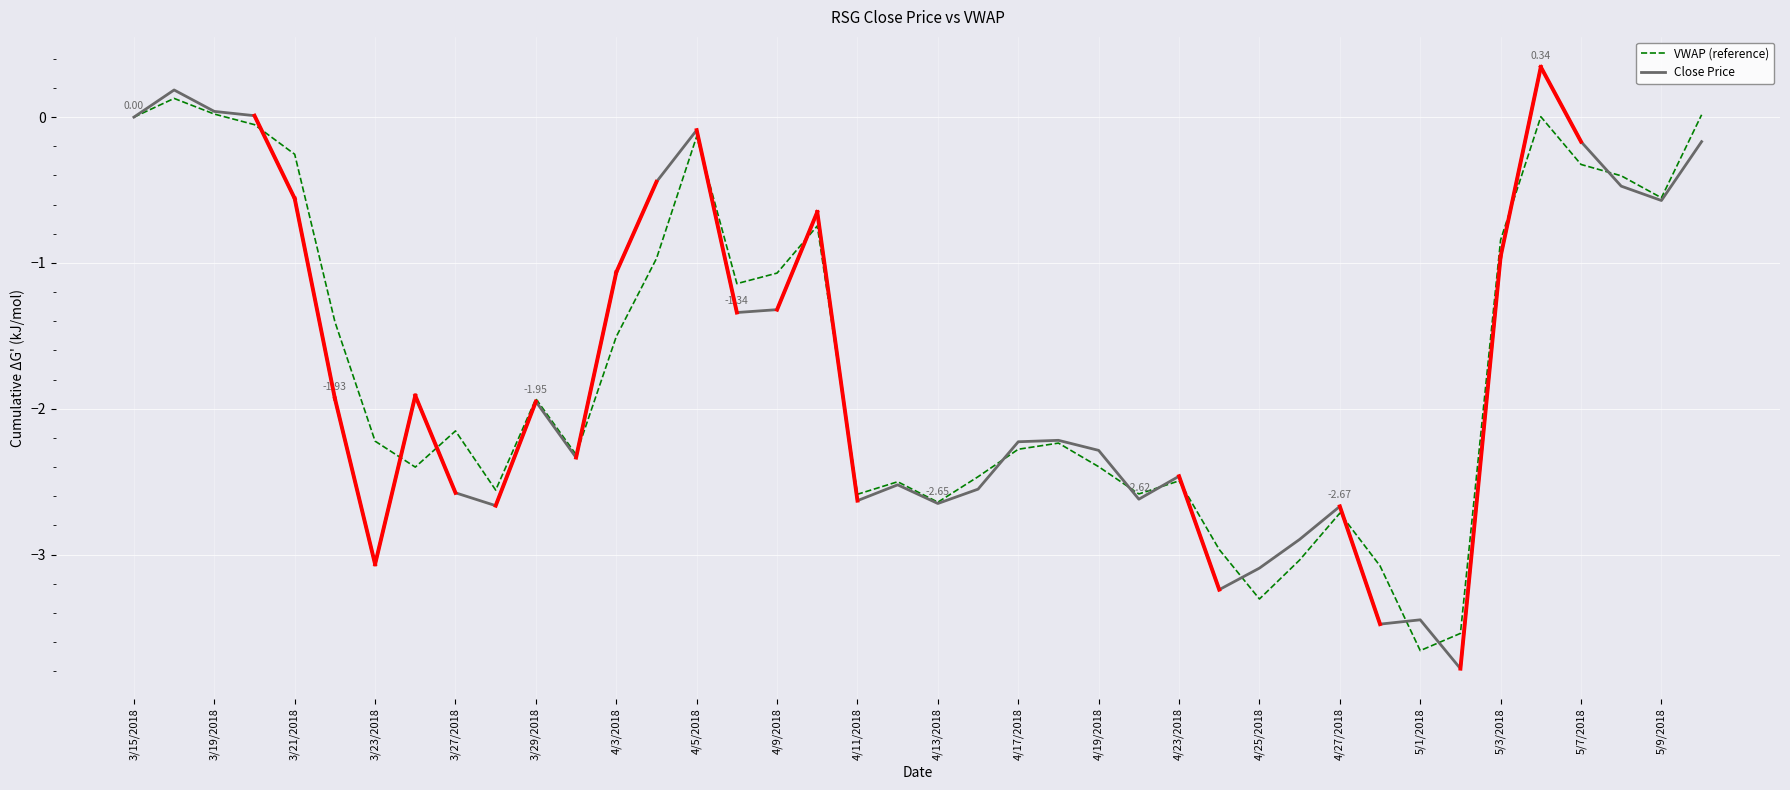

Which series has the widest spread of values?

Close Price